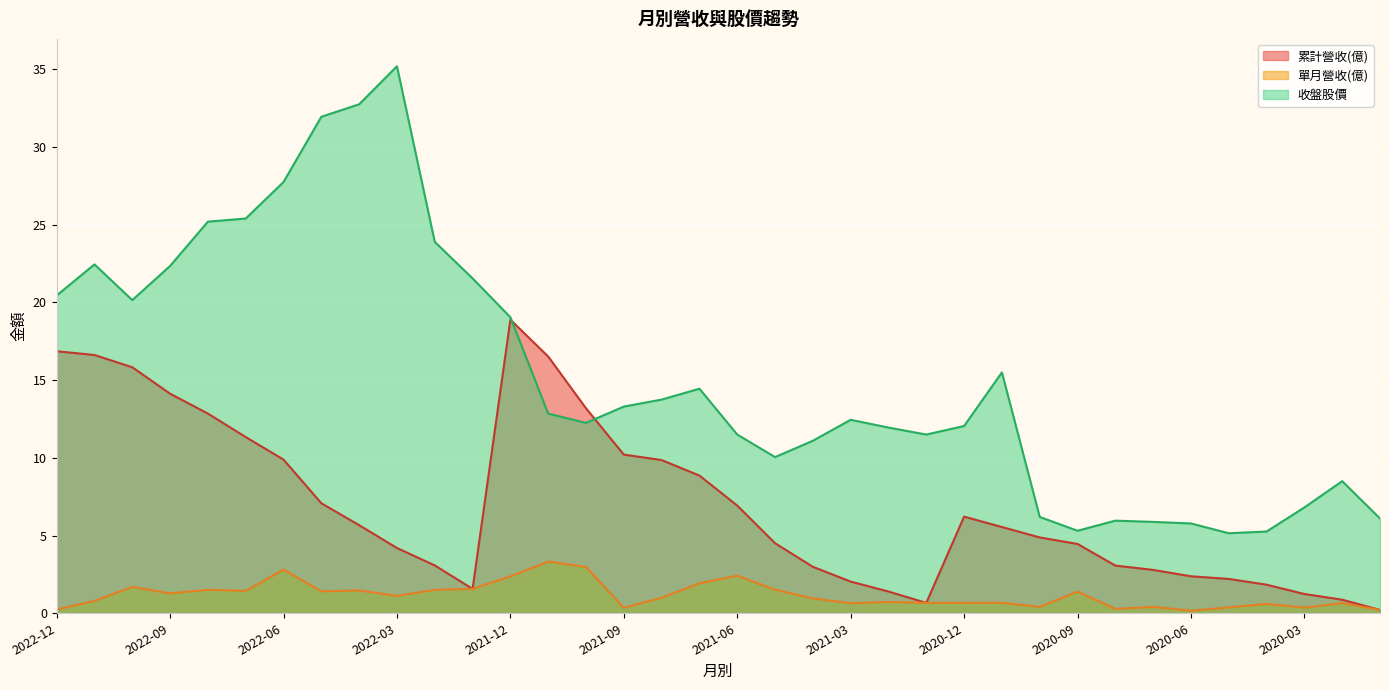

What is the label of the 33rd point from the right?

2022-09